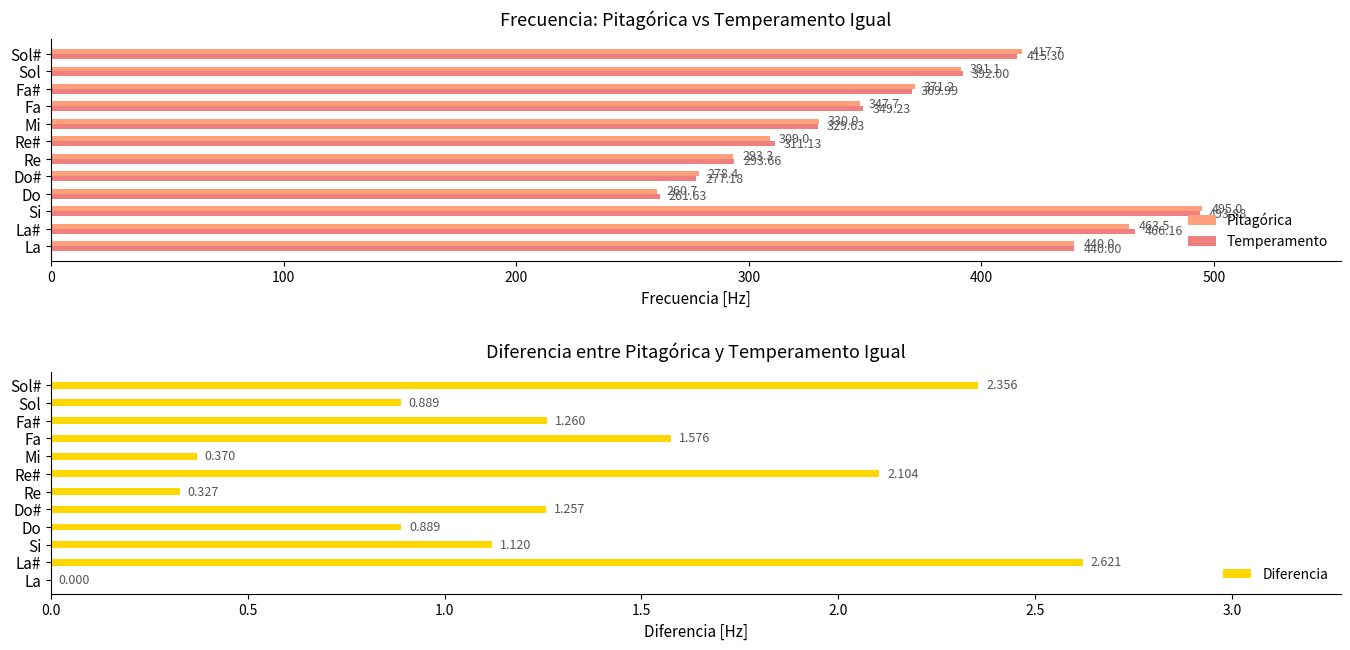

How many data points in Temperamento are less than 369?

6